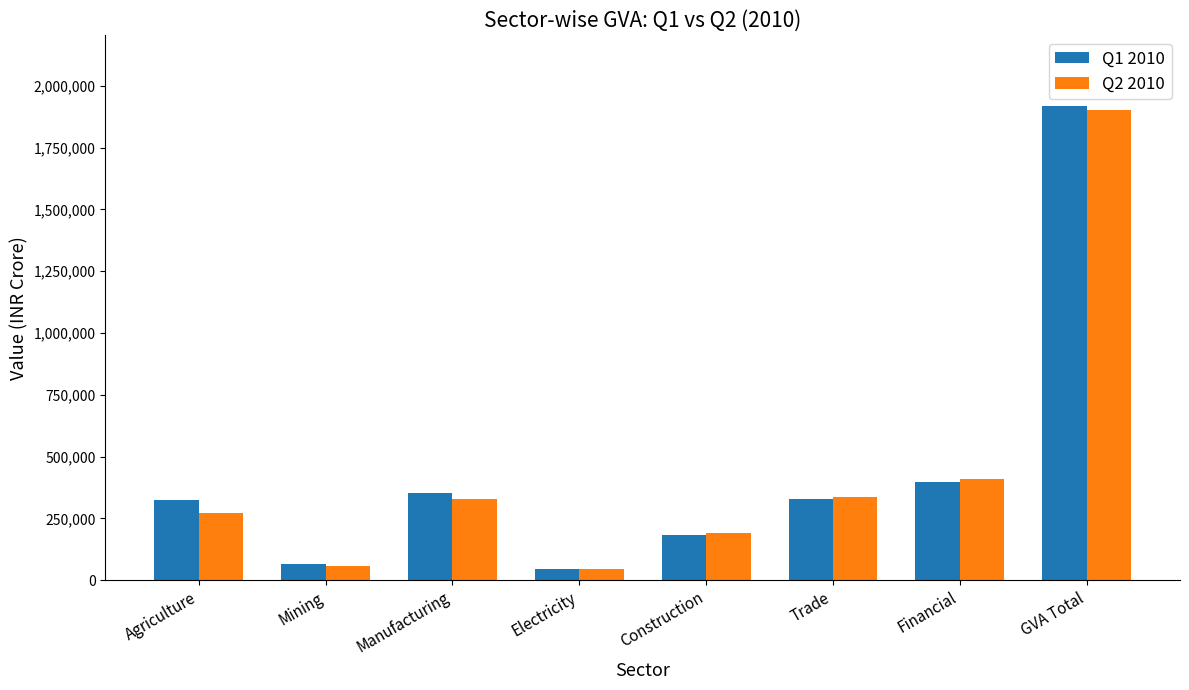

The Q1 2010 series shows 275832.1 at Financial. True or false?

False